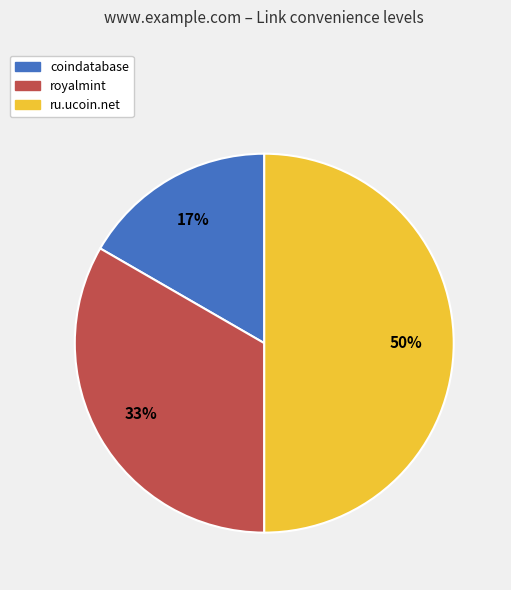

To the nearest percent, what percentage of the pie is royalmint?

33%